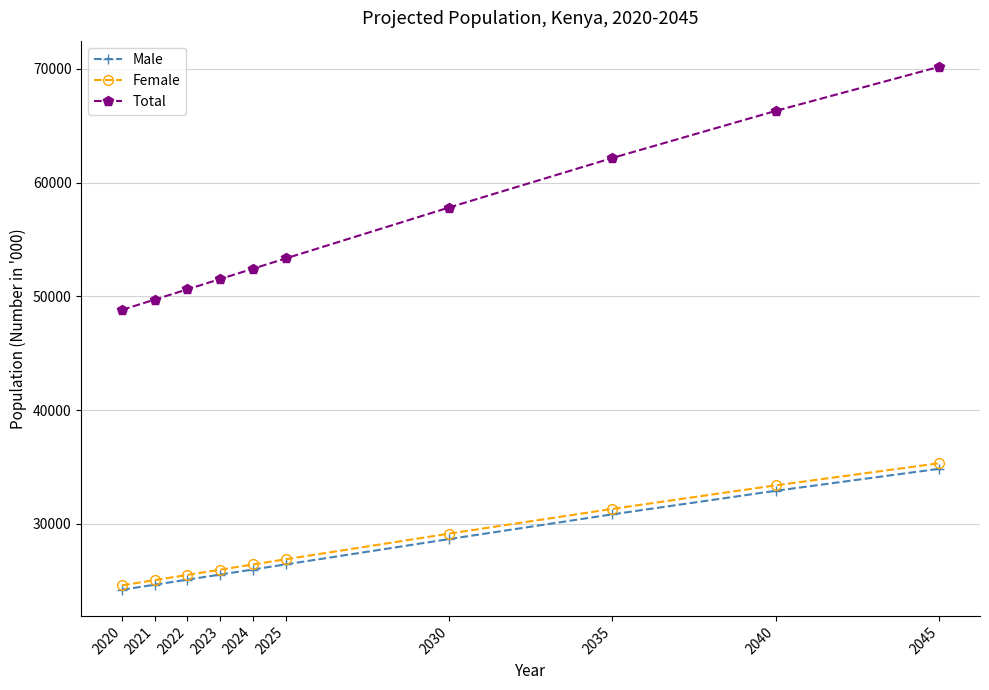

Does the chart have visible grid lines?

Yes